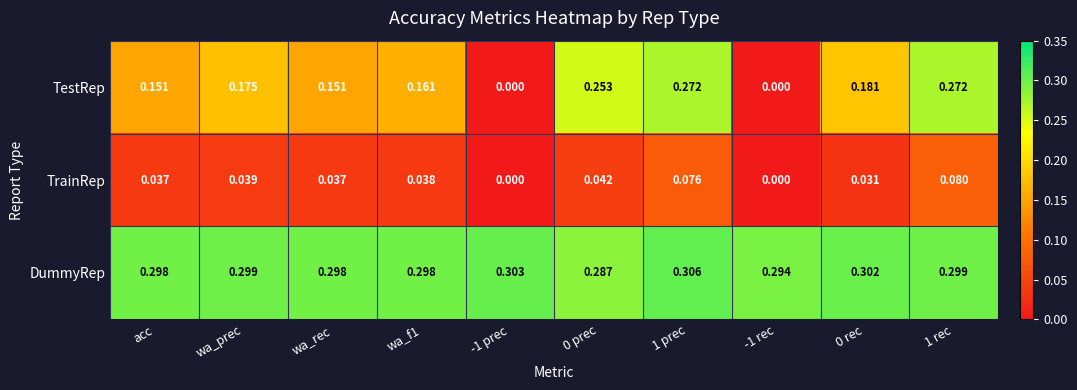

Which series has the largest total across all categories?

DummyRep